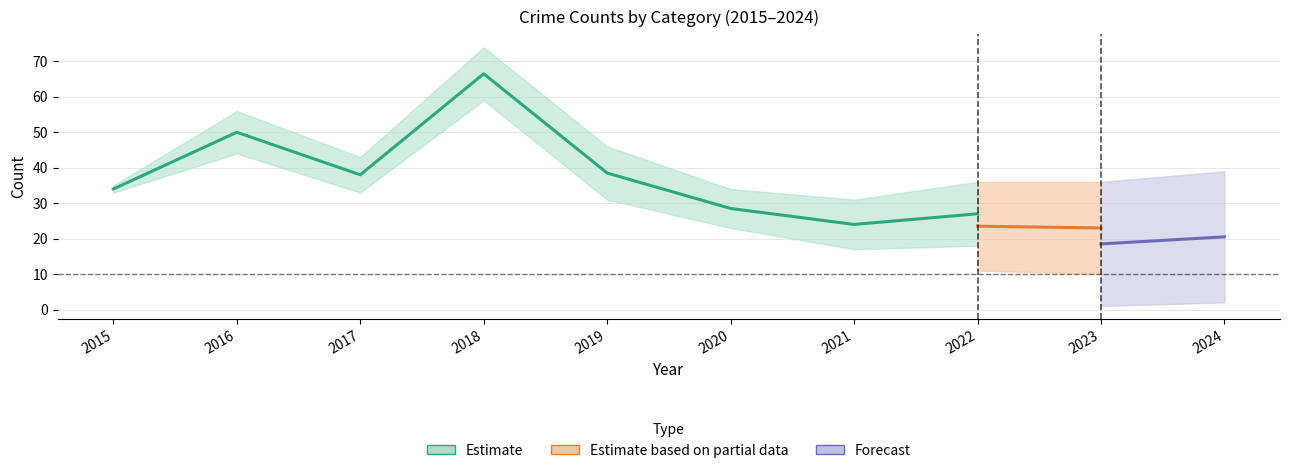

At which category is the sum across all series the highest?

2018